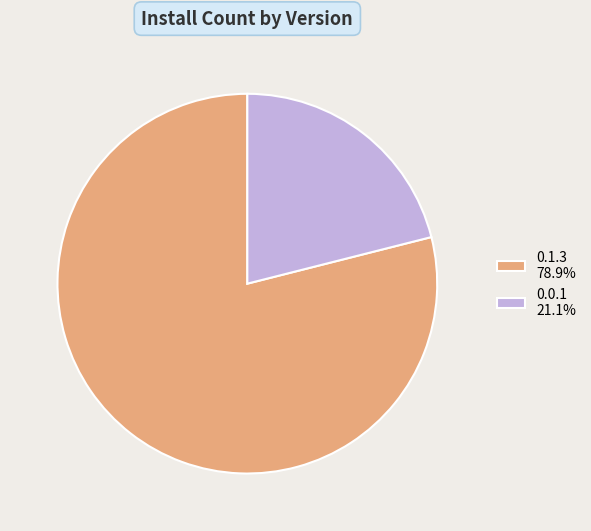

The 0.0.1 slice represents 21% of the pie. True or false?

True